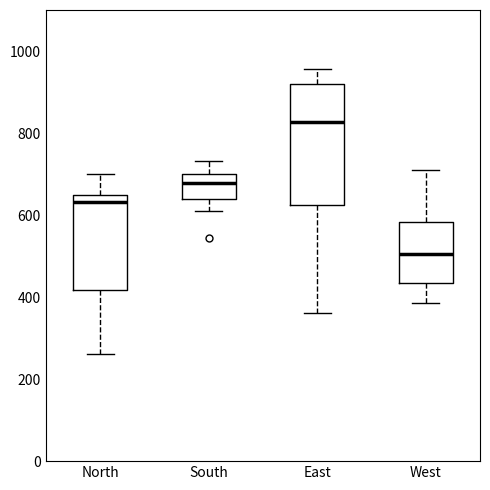

Reading left to right, transcribe this box plot: for each box, give where its median line is, the range the box spans, and where its two whiskers end, as read against the y-axis. The values are not printed on the chart, so give them approximately, as read against the axis.

North: median 640, box 420 to 660, whiskers 260 to 700
South: median 680, box 640 to 700, whiskers 620 to 740
East: median 820, box 620 to 920, whiskers 360 to 960
West: median 500, box 440 to 580, whiskers 380 to 720